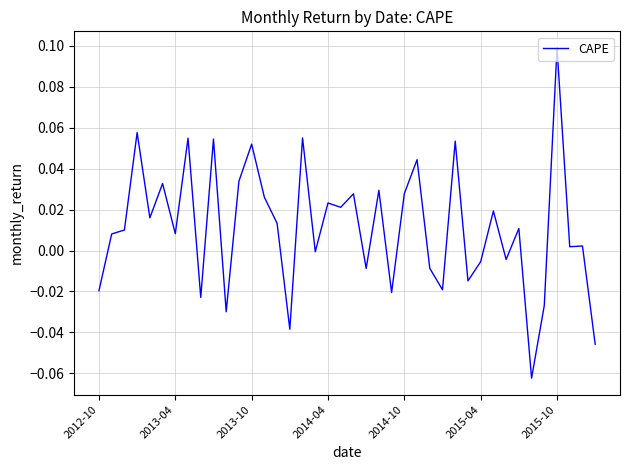

The chart shows a value of 0.1 at 2015-10. True or false?

True